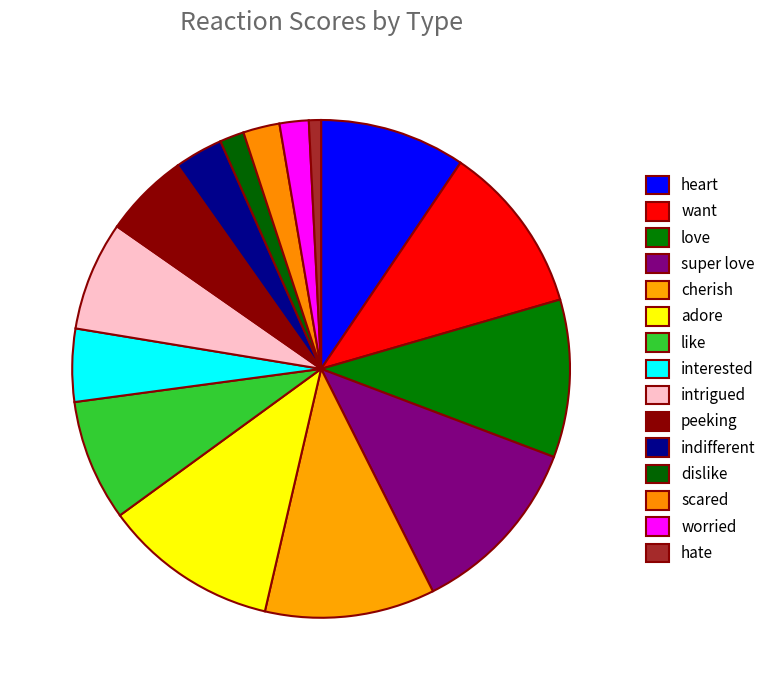

To the nearest percent, what is the difference between the adore and love slice percentages?

1%